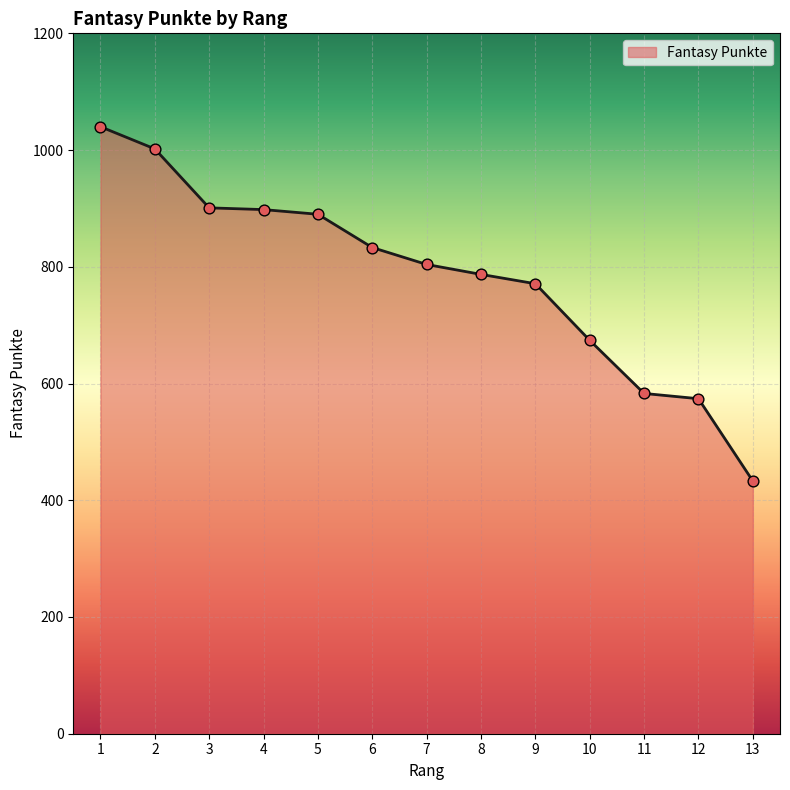

Between 2 and 5, which is larger?

2